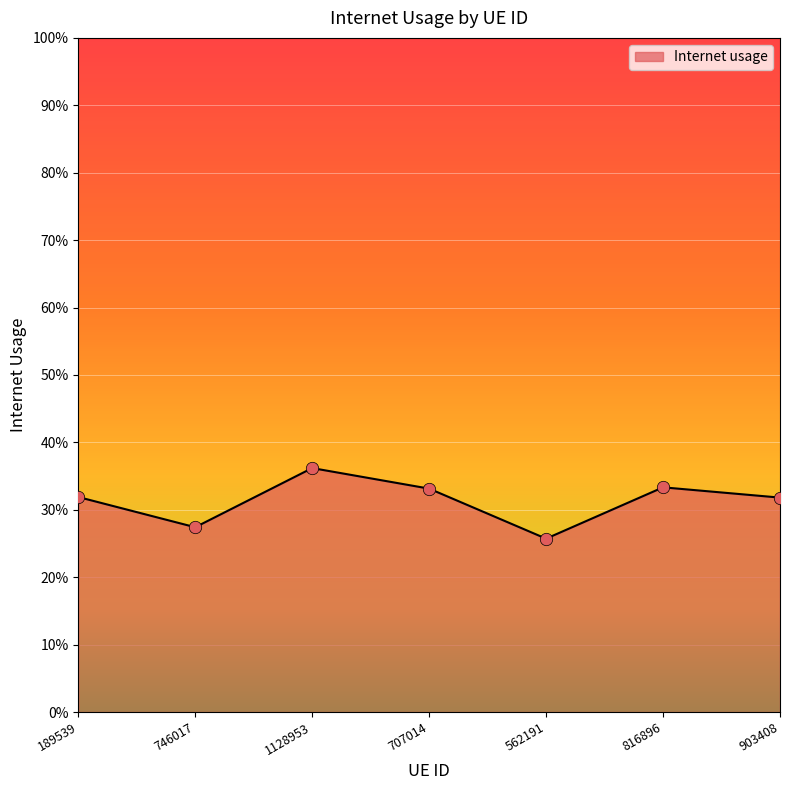

Between 189539 and 1128953, which is larger?

1128953